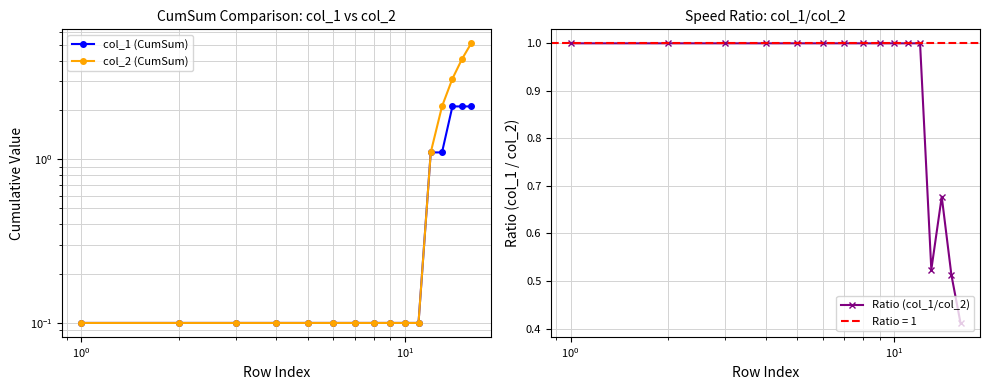

What is the value of the Ratio (col_1/col_2) point at the 4th from the left?

1.0